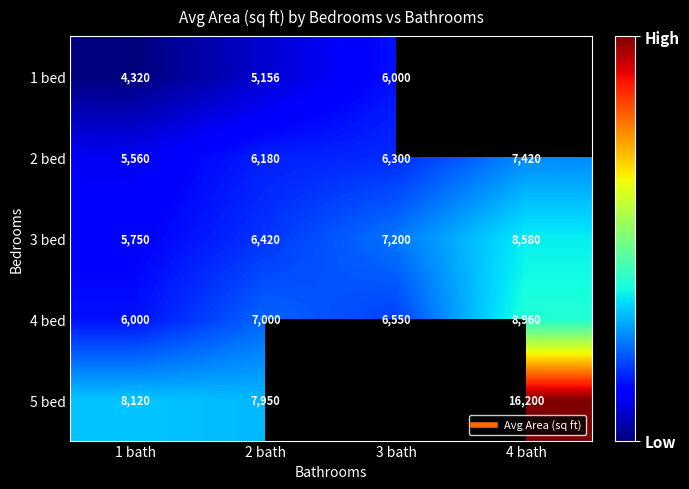

List the series in order of their peak value, highest first.

5 bed, 4 bed, 3 bed, 2 bed, 1 bed